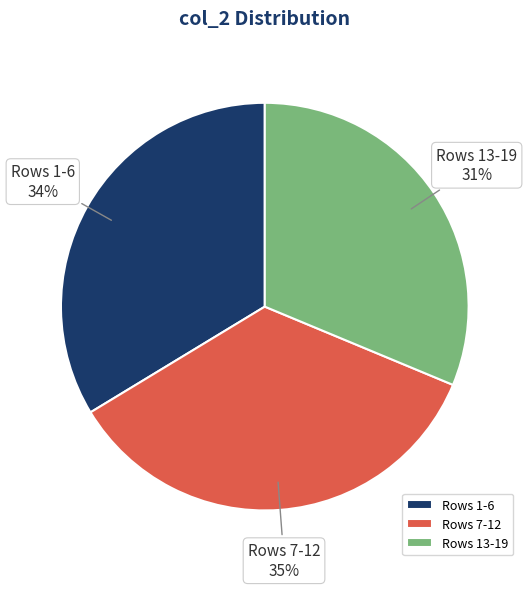

Is there any slice that represents more than half of the pie?

No